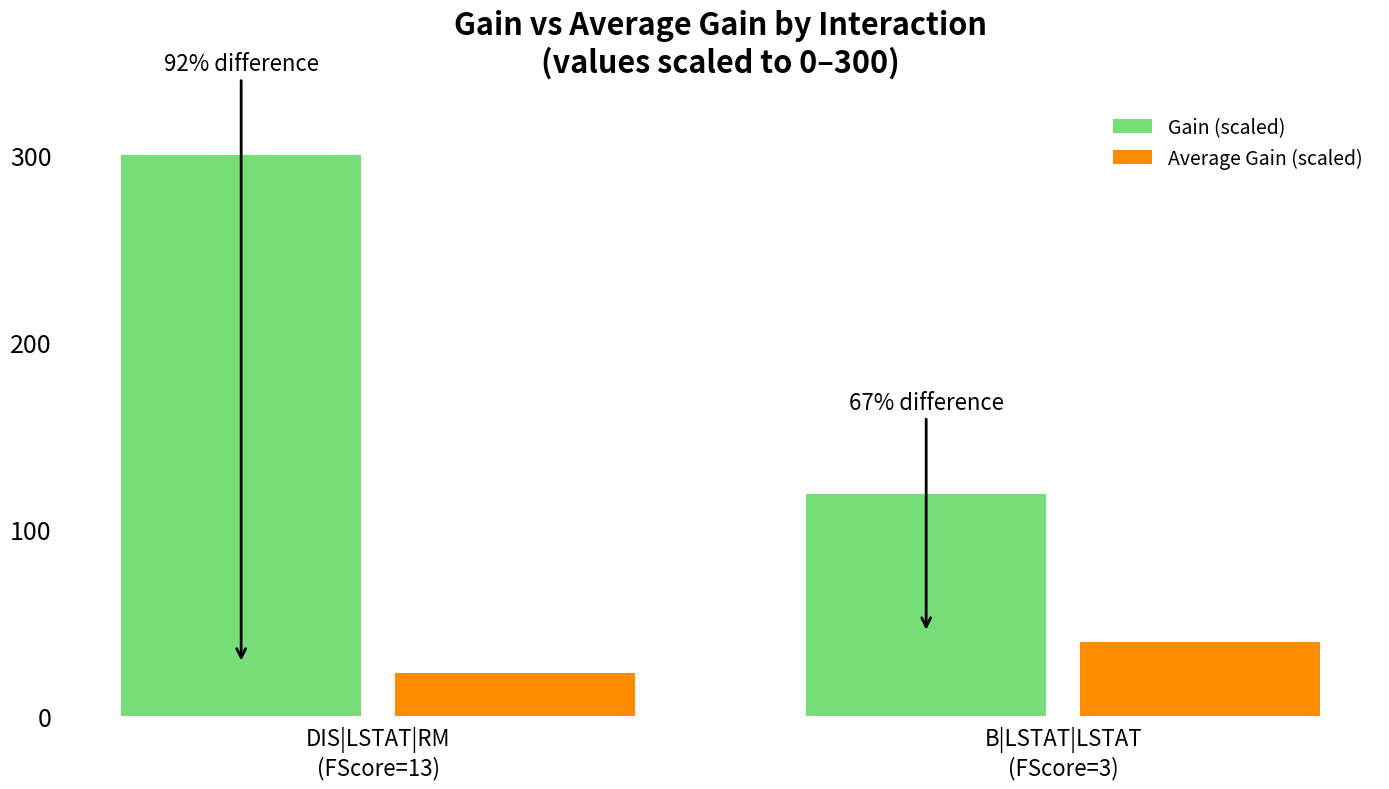

What is the difference between the maximum and minimum values in the Average Gain (scaled) series?

16.5